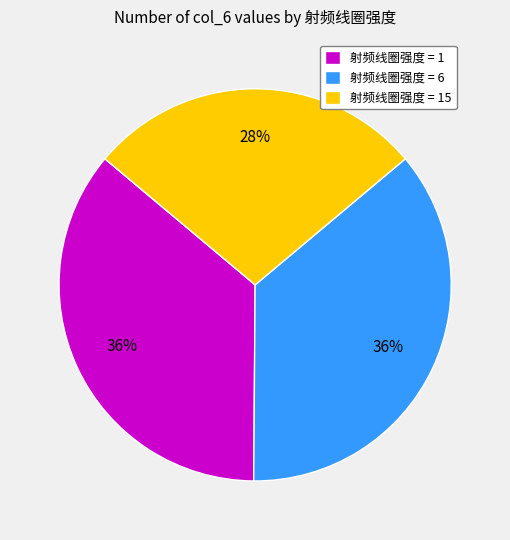

What is the smallest slice in the pie chart?

射频线圈强度 = 15